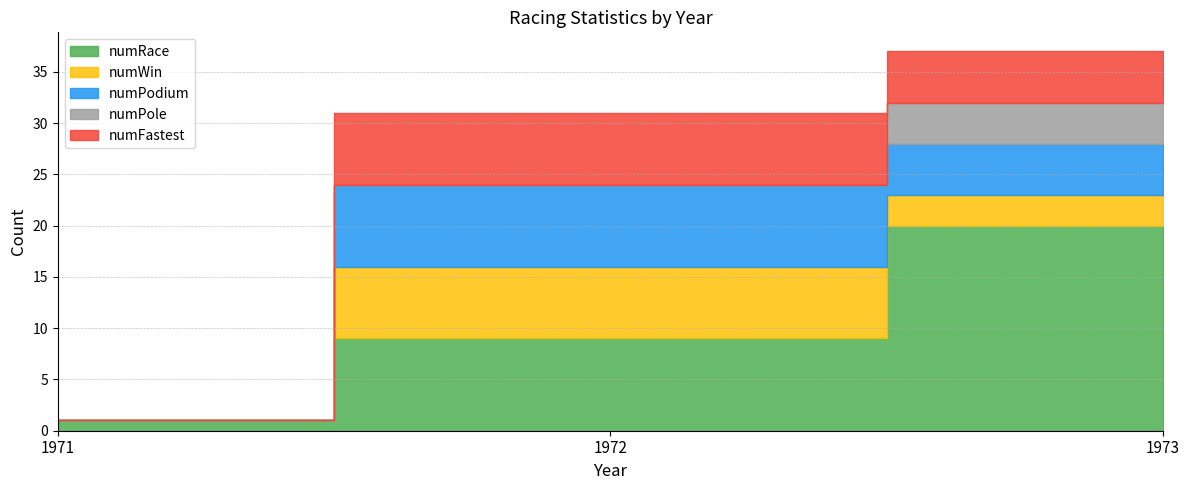

How many lines are shown in the chart?

5